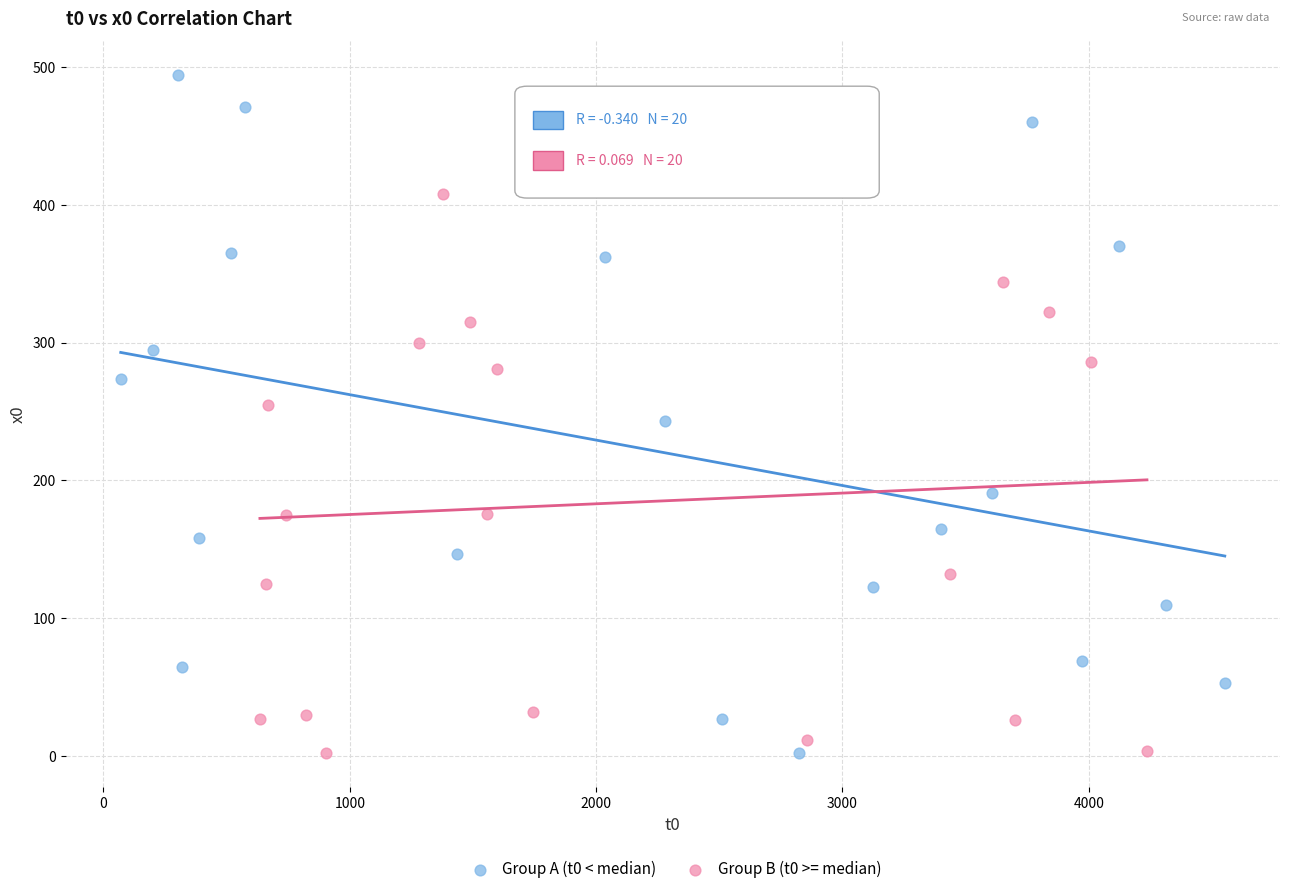

Which series contains the highest Y value?

Group A (t0 < median)